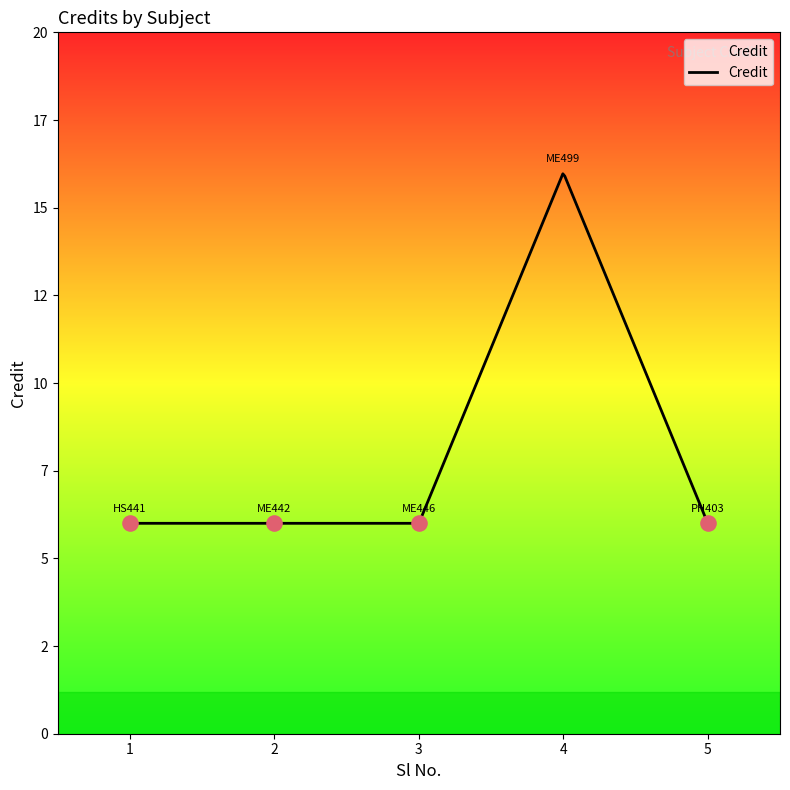

Approximately how many times larger is the value at 5 compared to 2?

1.0